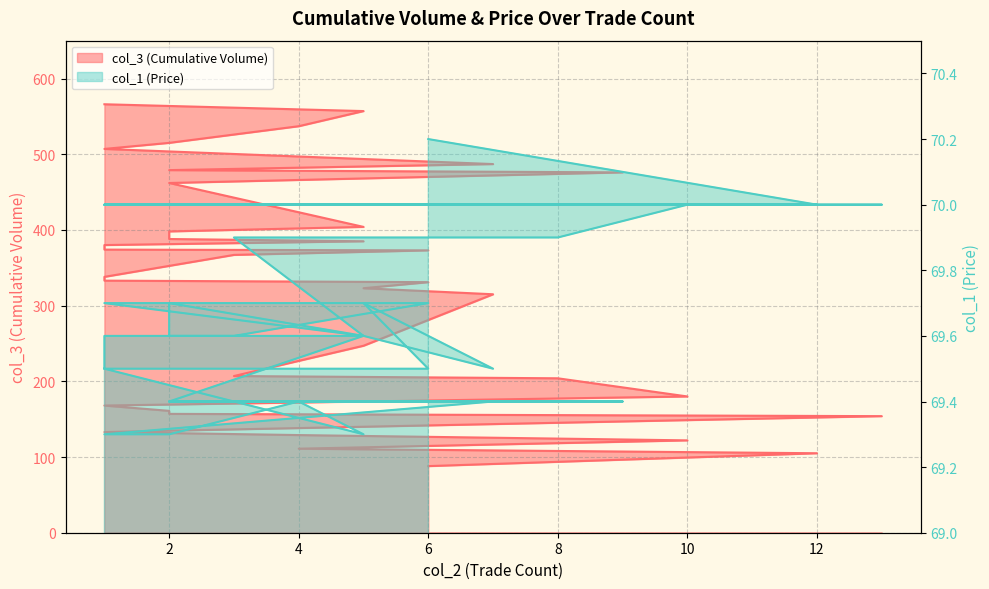

Reading left to right, what are all the values shown in this chart?

col_3 (Cumulative Volume): 88.0	105.0	111.0	122.0	129.0	133.0	154.0	157.0	159.0	161.0	168.0	180.0	204.0	207.0	207.0	247.0	315.0	323.0	331.0	333.0	338.0	367.0	373.0	373.0	373.0	374.0	380.0	385.0	388.0	398.0	404.0	462.0	476.0	479.0	487.0	507.0	515.0	537.0	557.0	566.0
col_1 (Price): 70.2	70.0	70.0	70.0	70.0	70.0	70.0	70.0	70.0	70.0	70.0	70.0	69.9	69.9	69.9	69.6	69.5	69.7	69.5	69.5	69.6	69.6	69.7	69.7	69.7	69.7	69.7	69.6	69.7	69.6	69.6	69.4	69.4	69.4	69.4	69.3	69.3	69.4	69.3	69.5